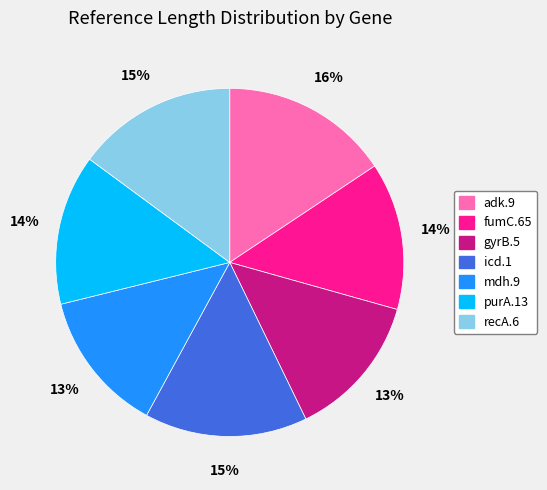

To the nearest percent, what is the average slice percentage?

14%